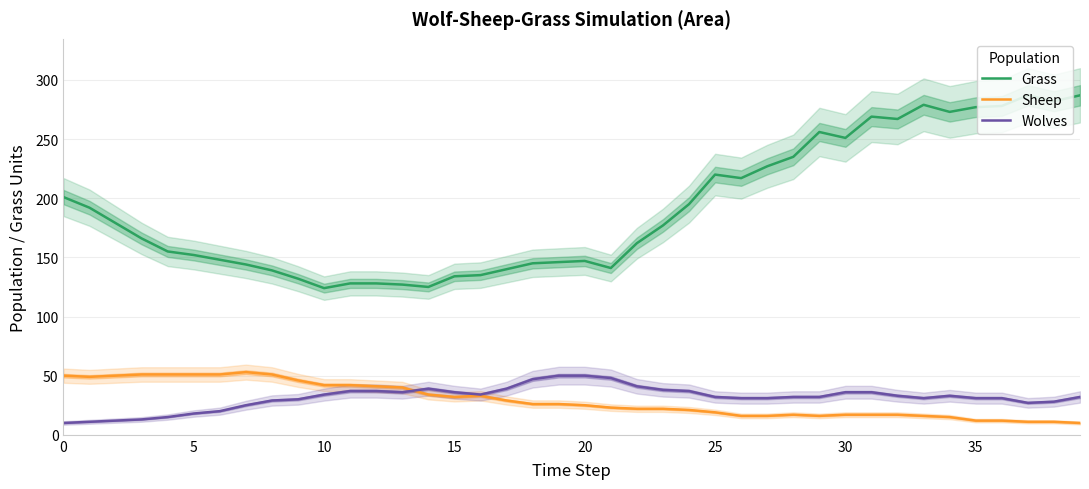

How many lines are shown in the chart?

3